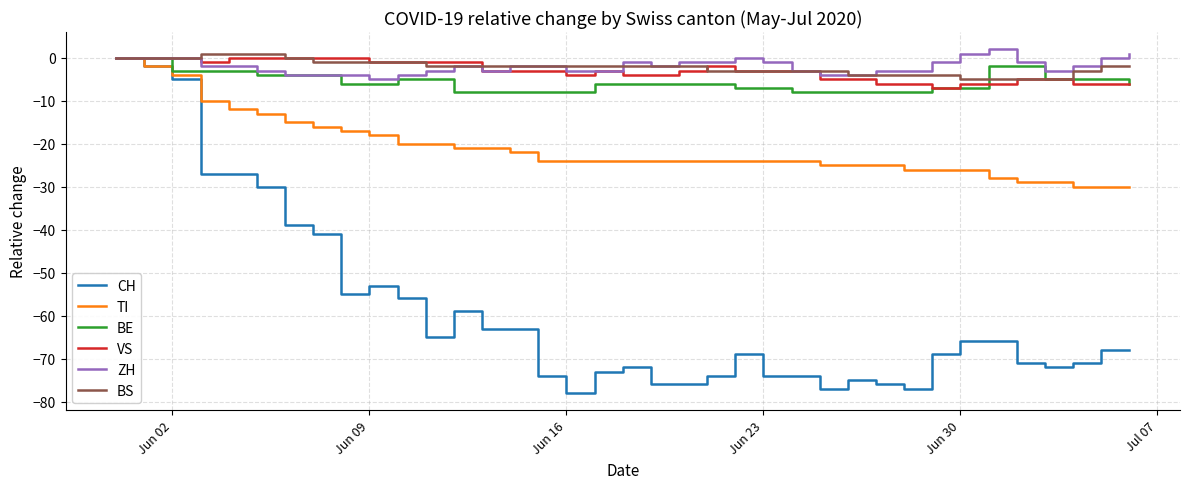

Which series has the largest range (max minus min)?

CH